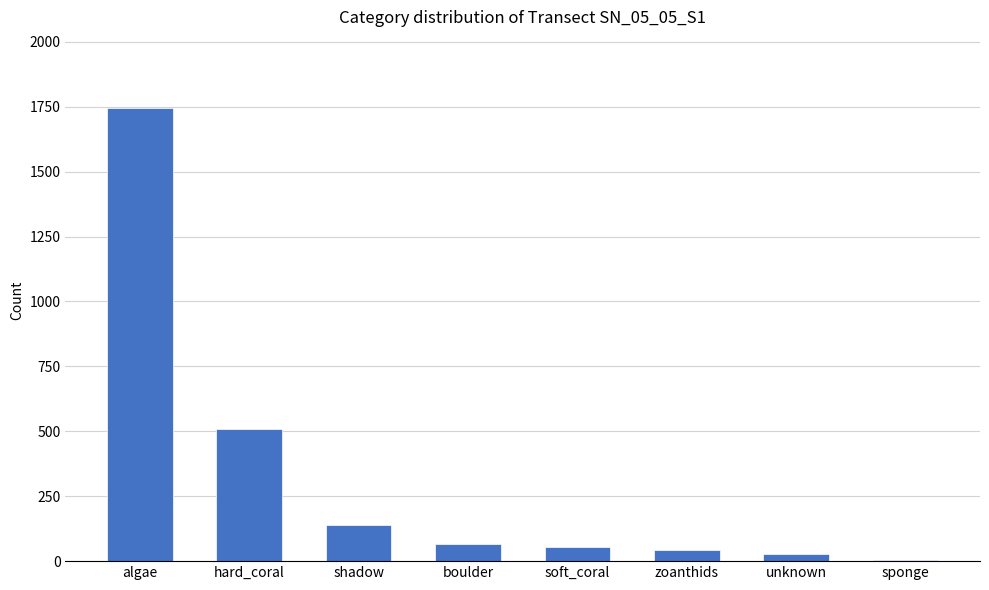

Is it true that the value at boulder is 66?

True